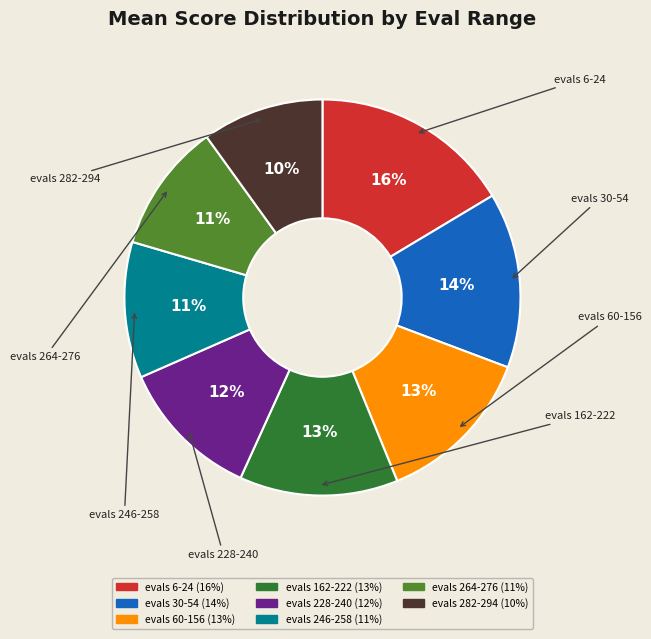

Is the sum of evals 6-24 and evals 162-222 greater than half?

No